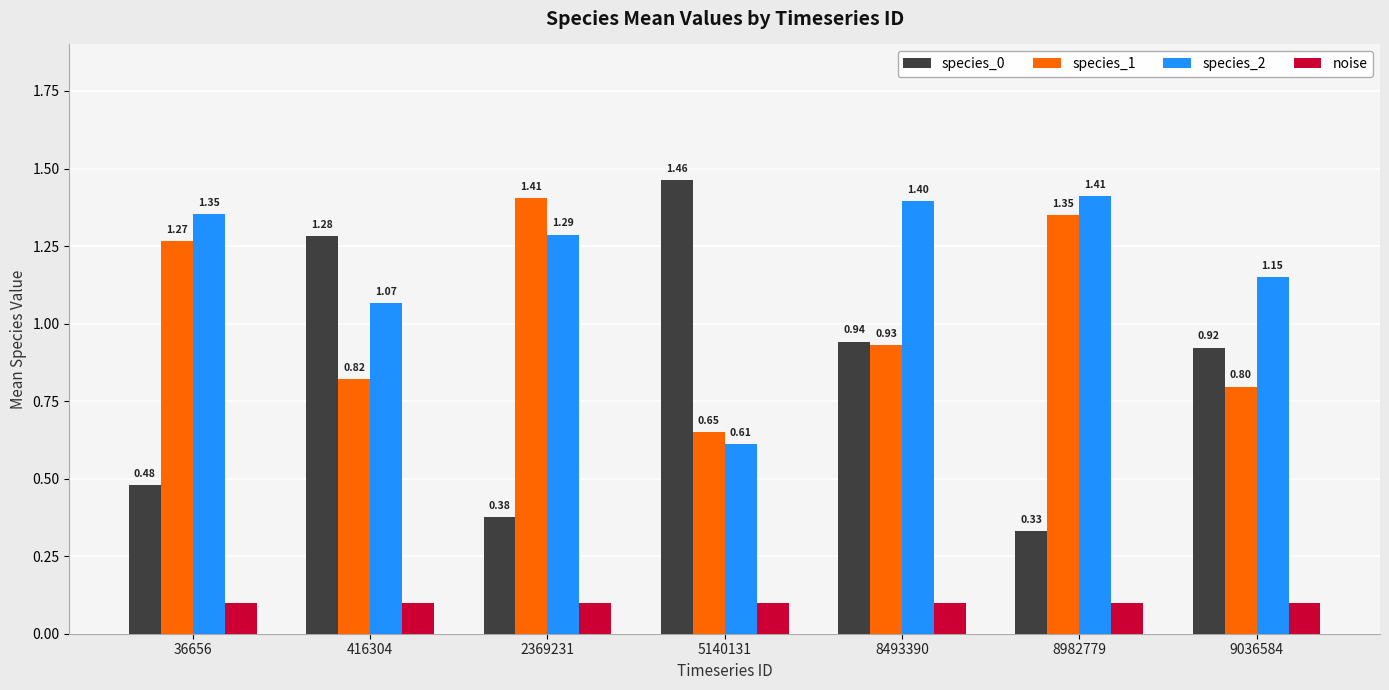

Which series has the largest range (max minus min)?

species_0